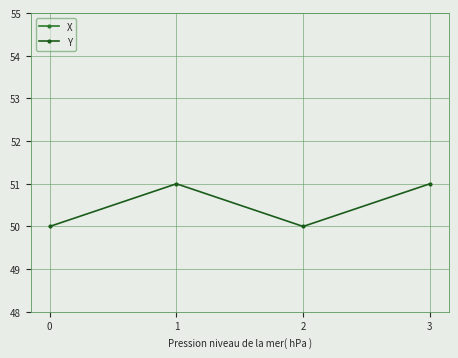

Reading left to right, transcribe all the data shown in this chart.

X: 0=82	1=82	2=83	3=83
Y: 0=50	1=51	2=50	3=51